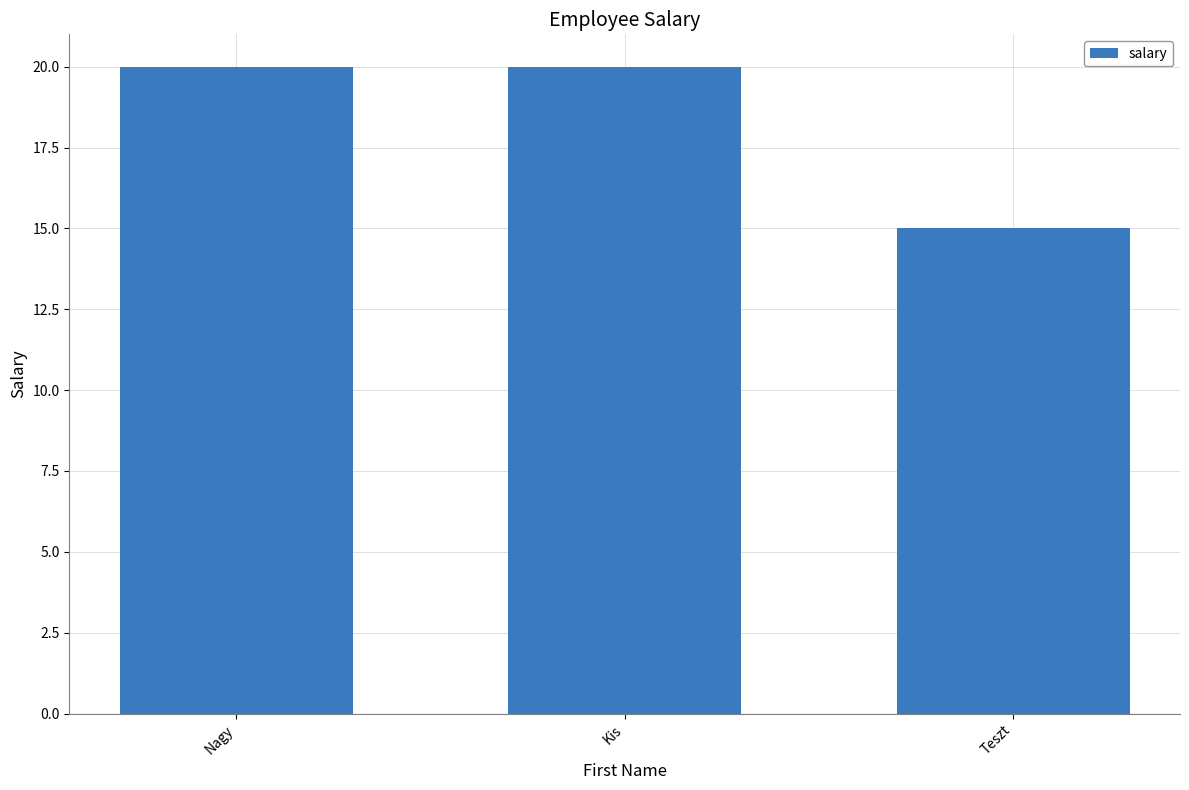

The chart shows a value of 20 at Kis. True or false?

True